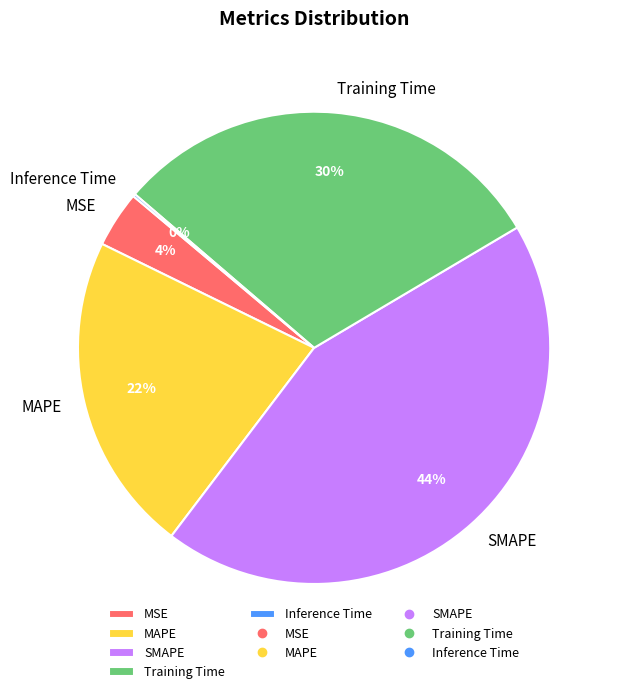

To the nearest percent, what is the average slice percentage?

20%